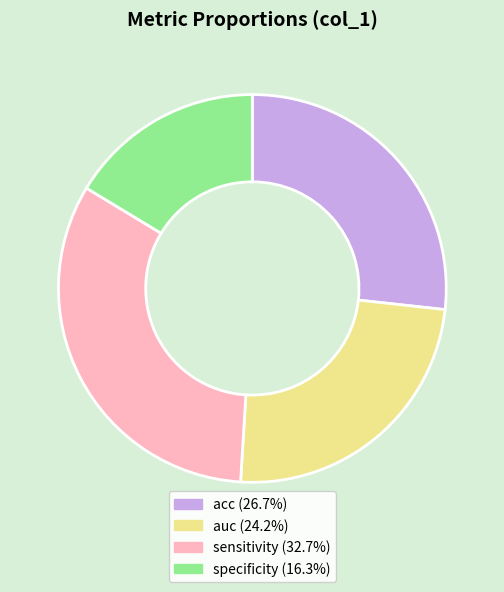

Does acc represent more than half of the total?

No